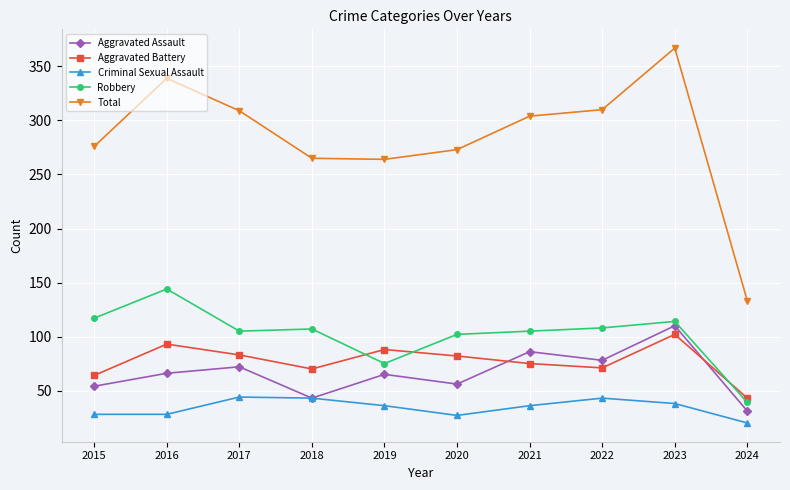

Which series has the largest total across all categories?

Total